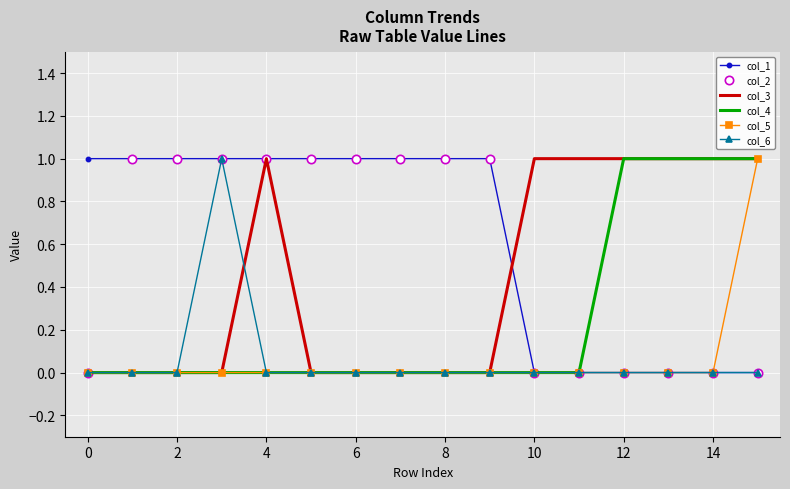

Is it true that col_4 equals 1 at 12?

True